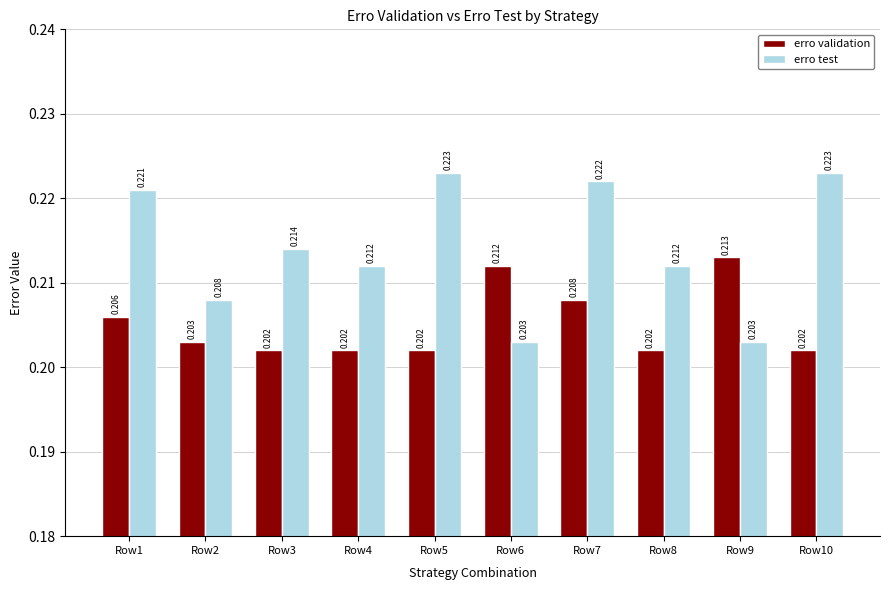

Is the value of erro validation at Row4 greater than the value of erro test at Row5?

No